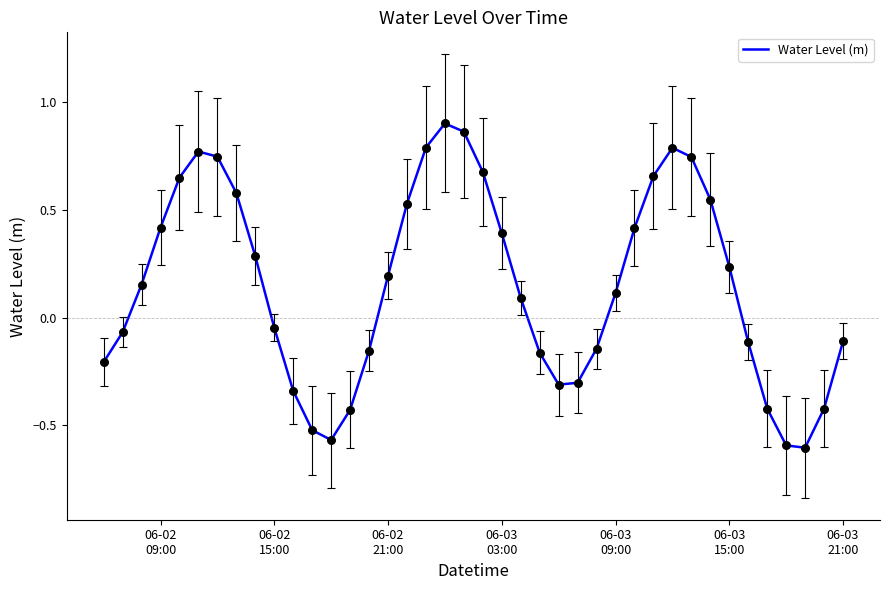

What is the difference between the maximum and minimum values?

1.5